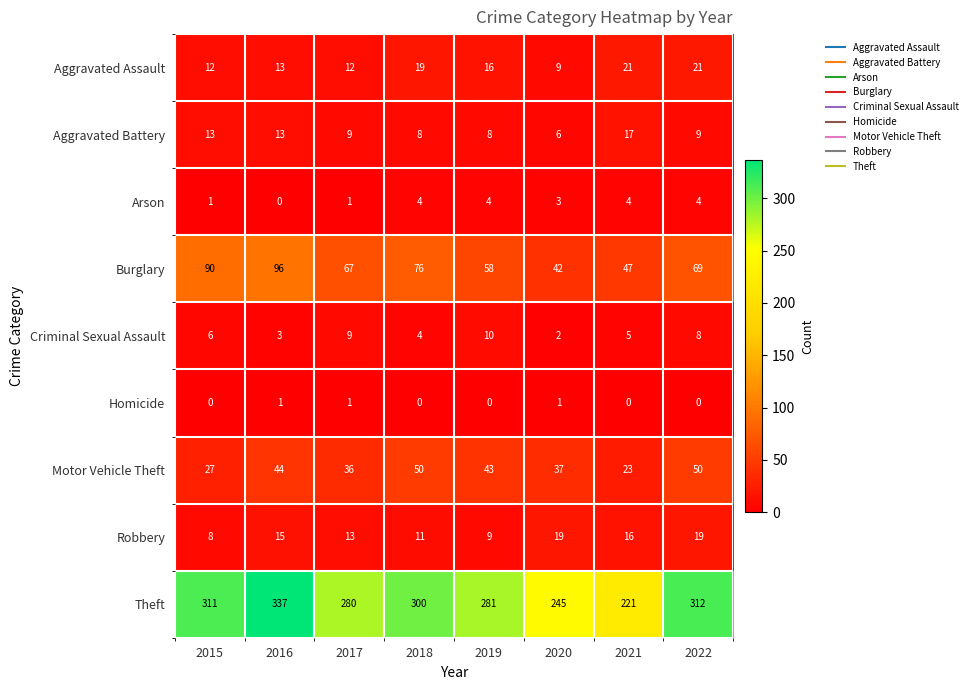

True or false: Theft has a value of 497 at 2017.

False